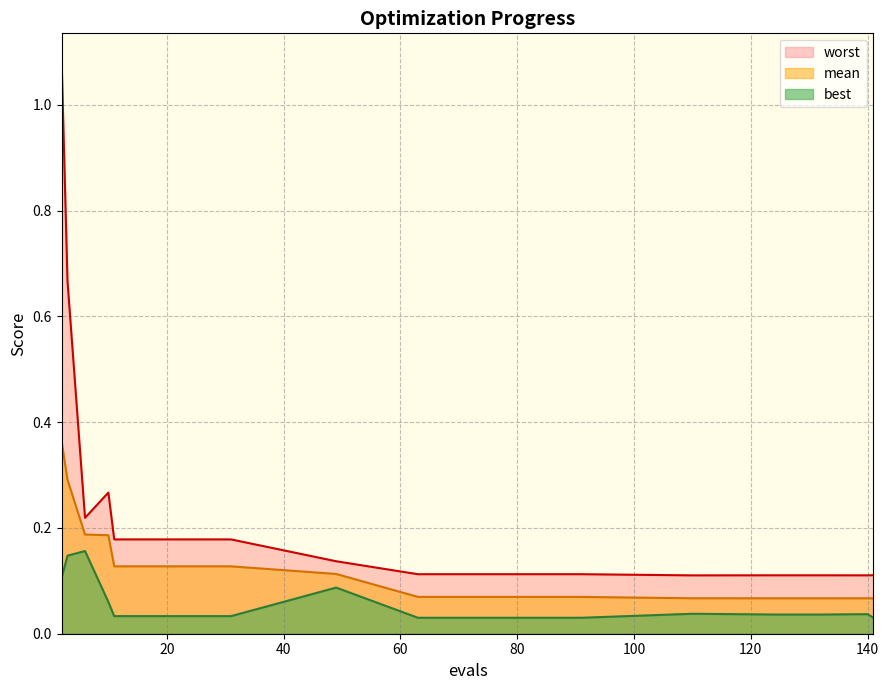

Which series has the largest total across all categories?

worst